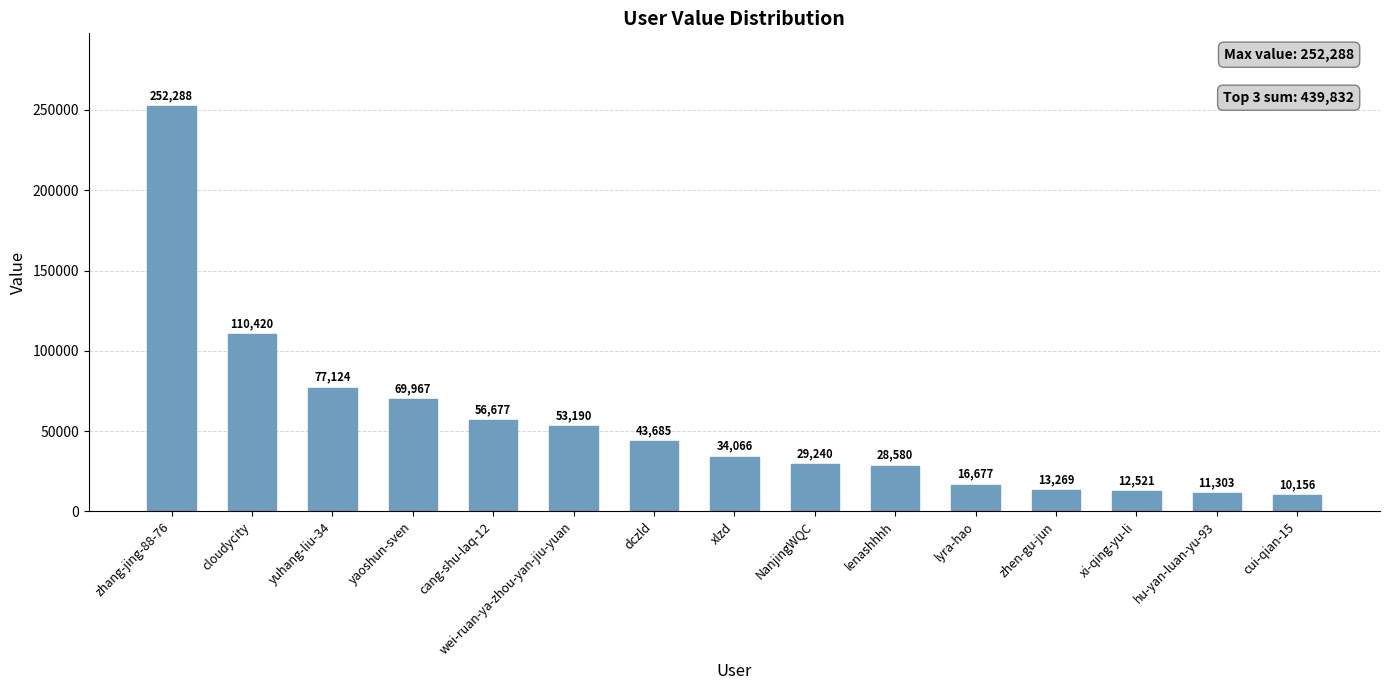

Does the chart contain any negative values?

No